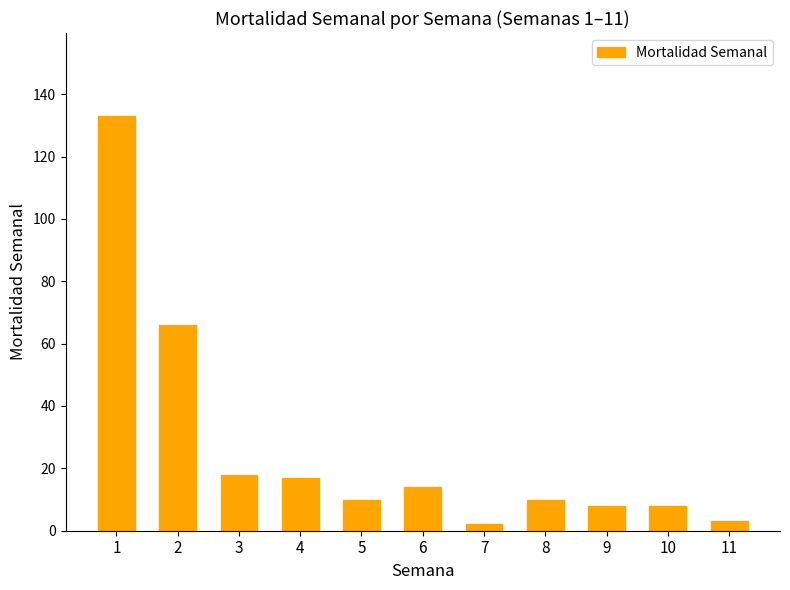

The value at 5 is 10. True or false?

True